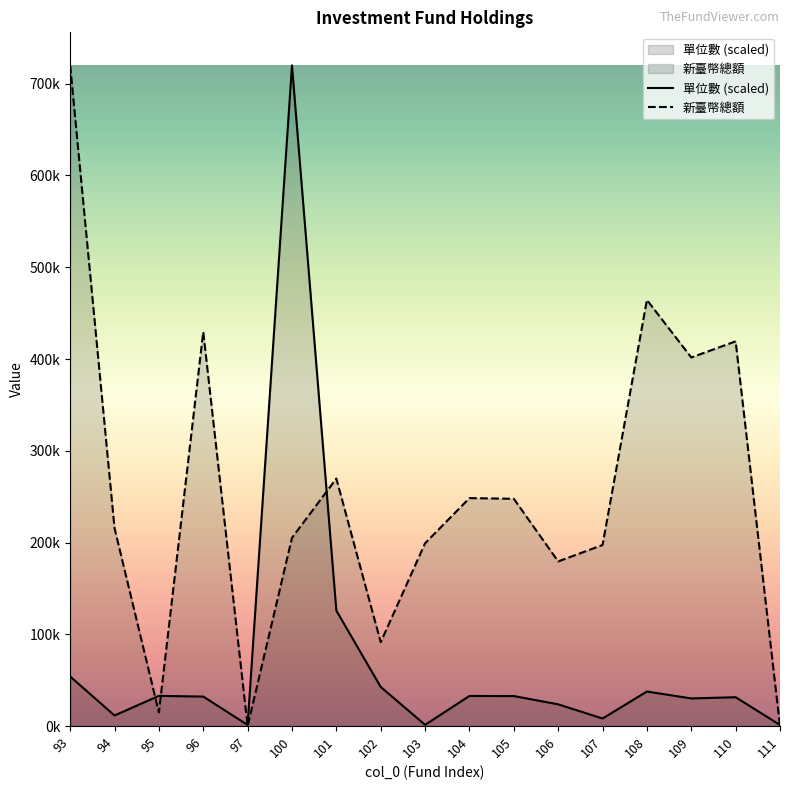

Which has a higher value, 102 or 106?

102